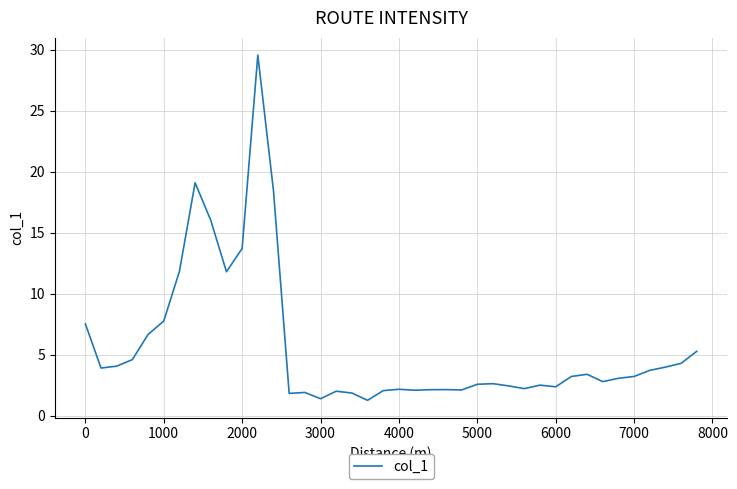

What is the maximum value shown in the chart?

29.5